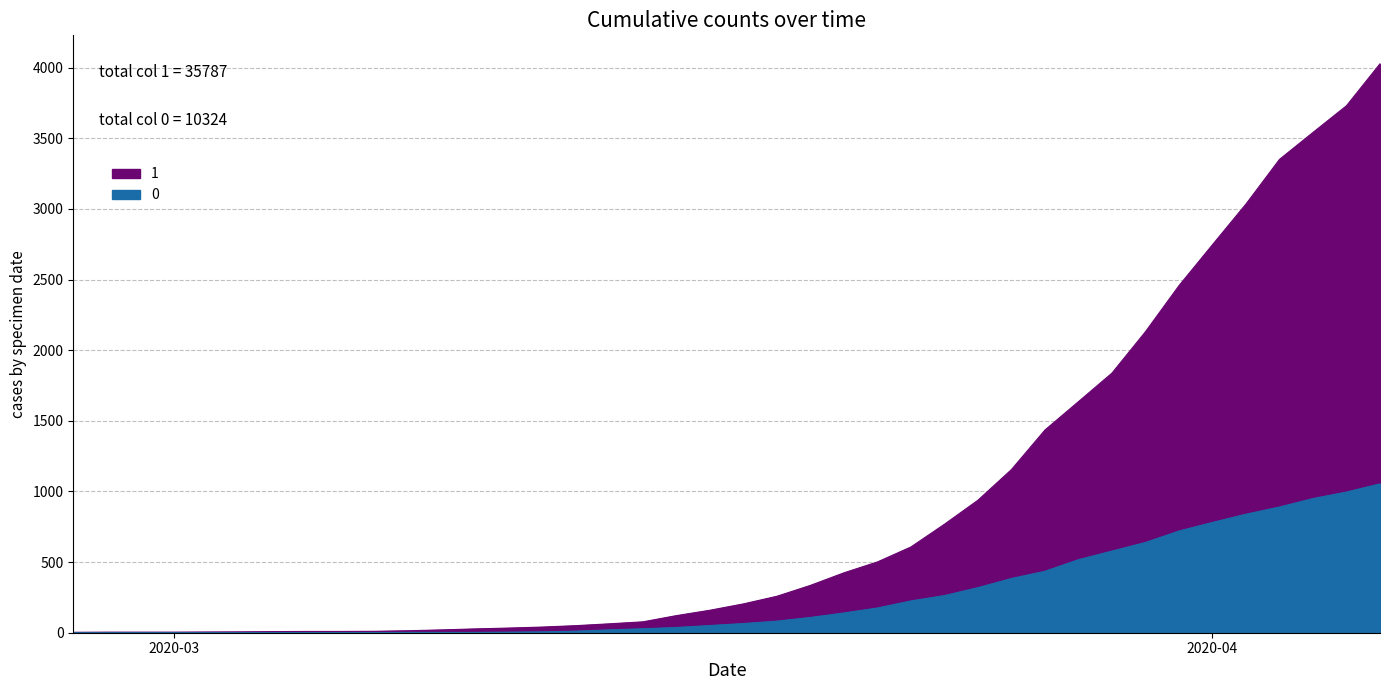

What is the total value across all series at 2020-03-15?

105